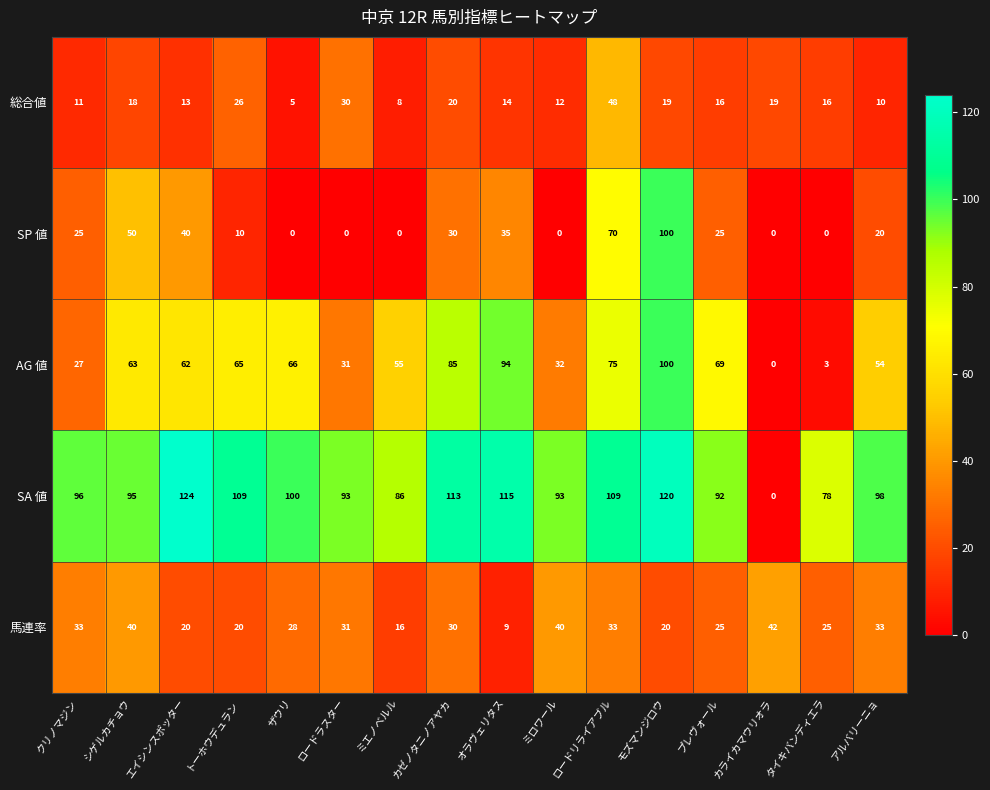

At which label does SA 値 reach its peak?

エイシンスポッター